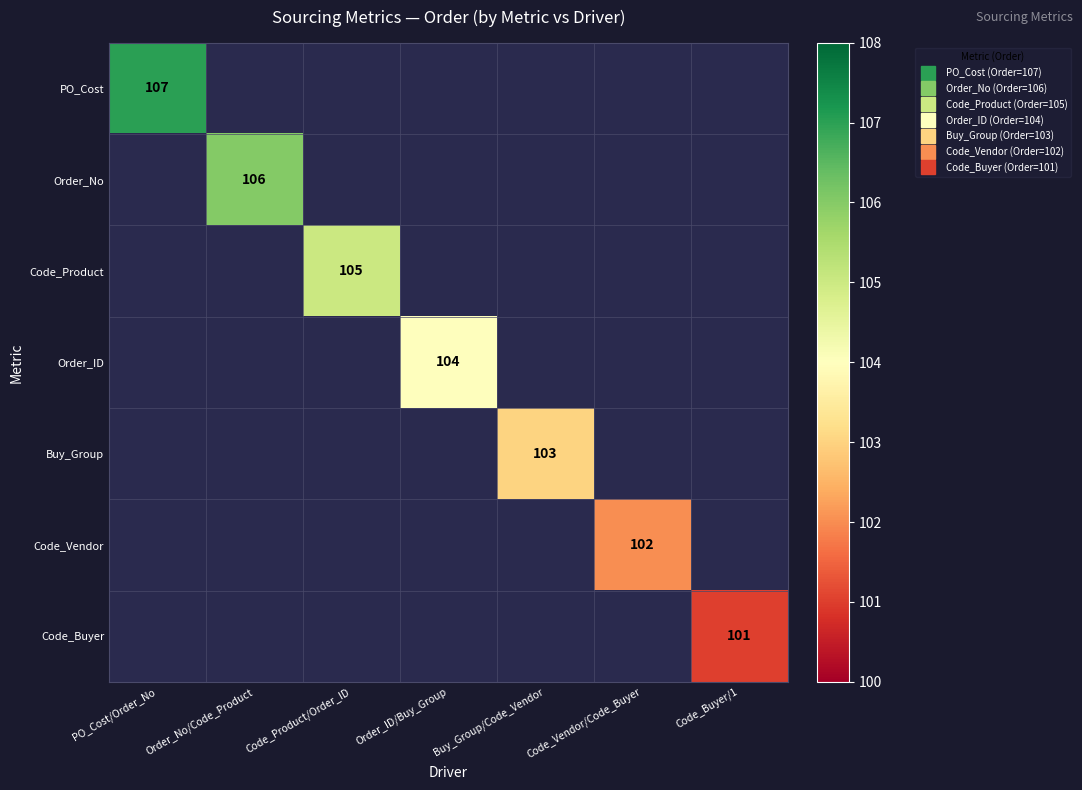

What is the greatest value displayed?

107.0